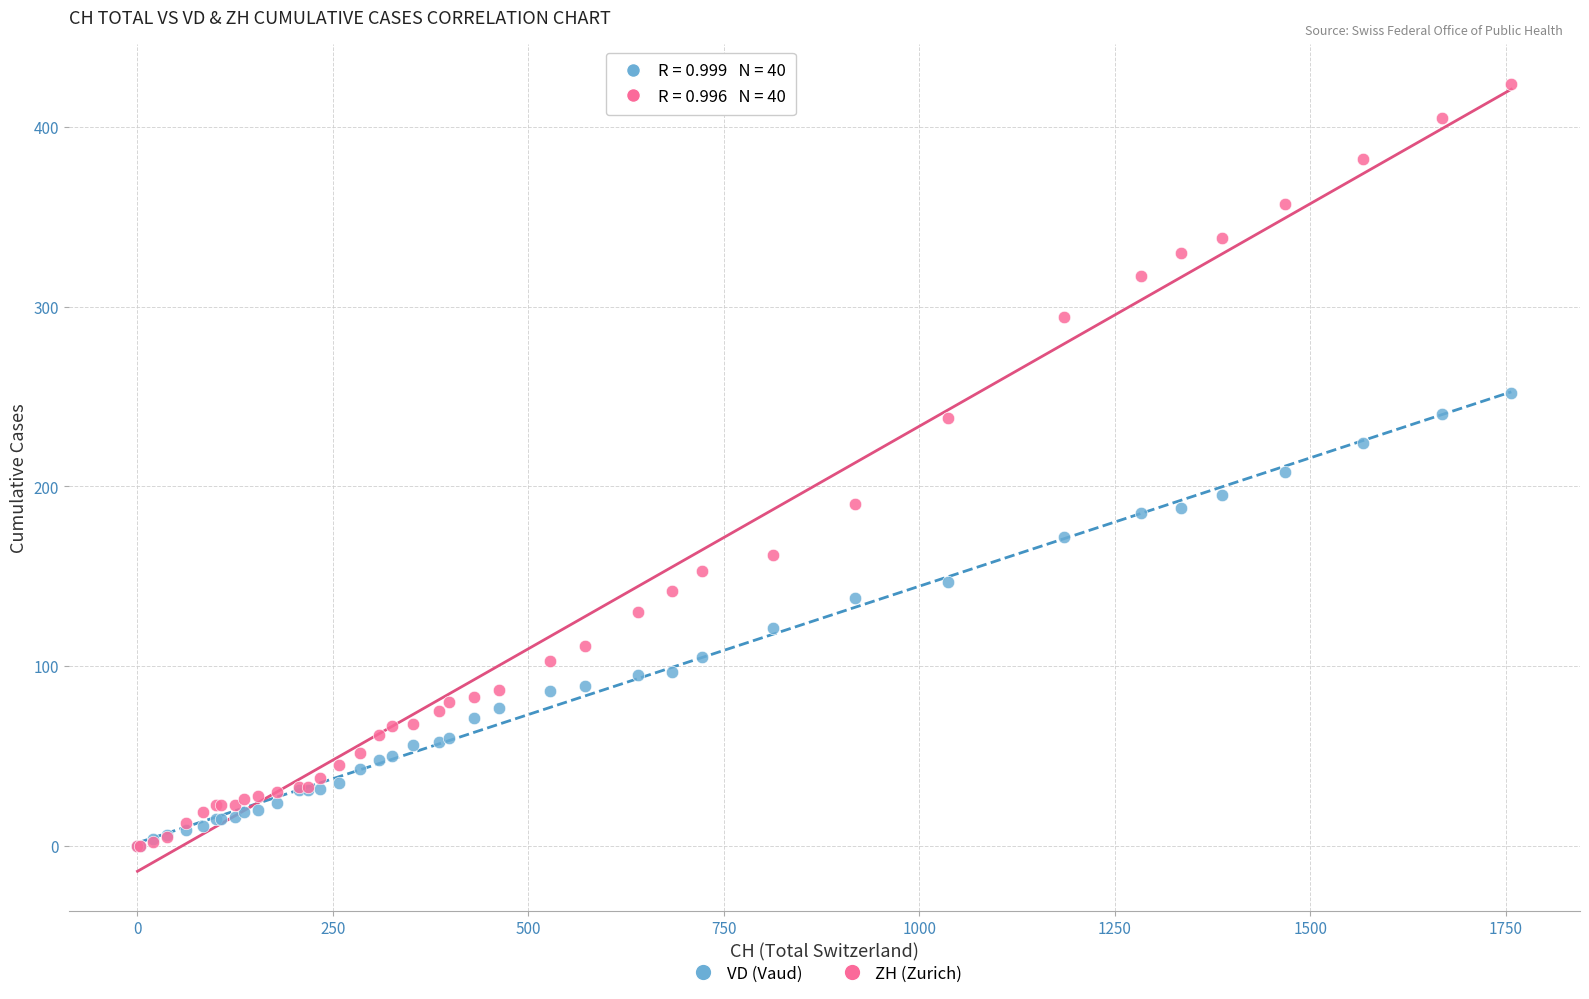

Which series has the widest spread of Y values?

ZH (Zurich)